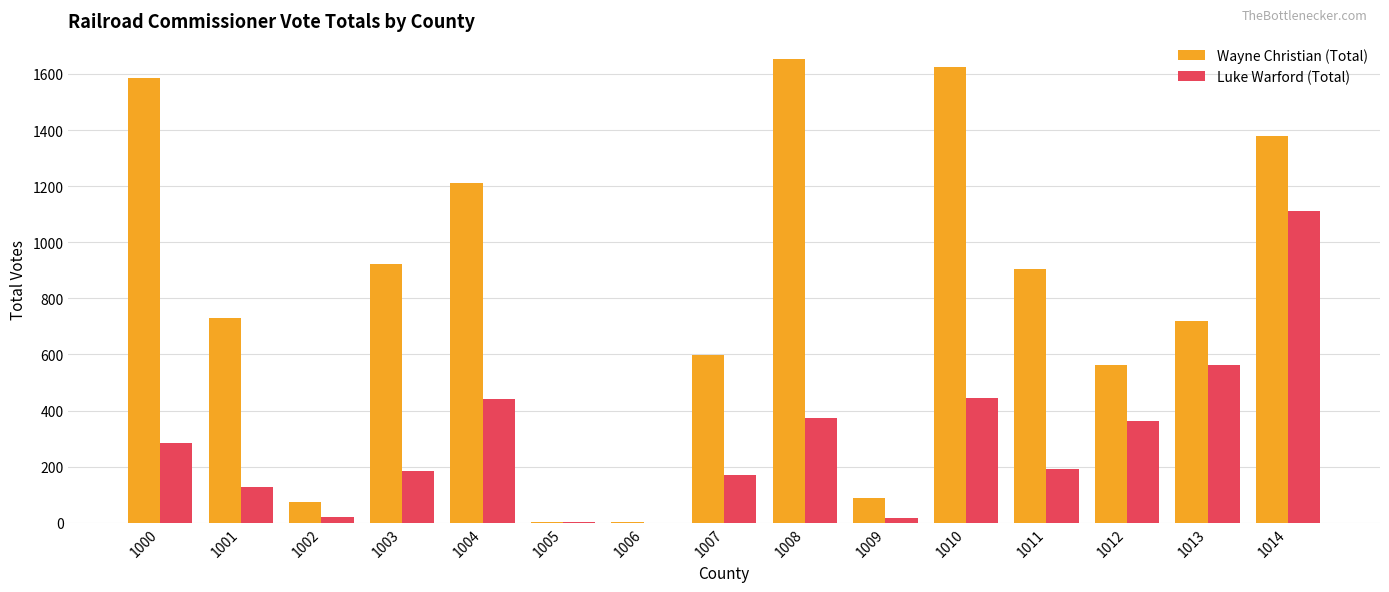

What is the total value across all series at 1010?

2070